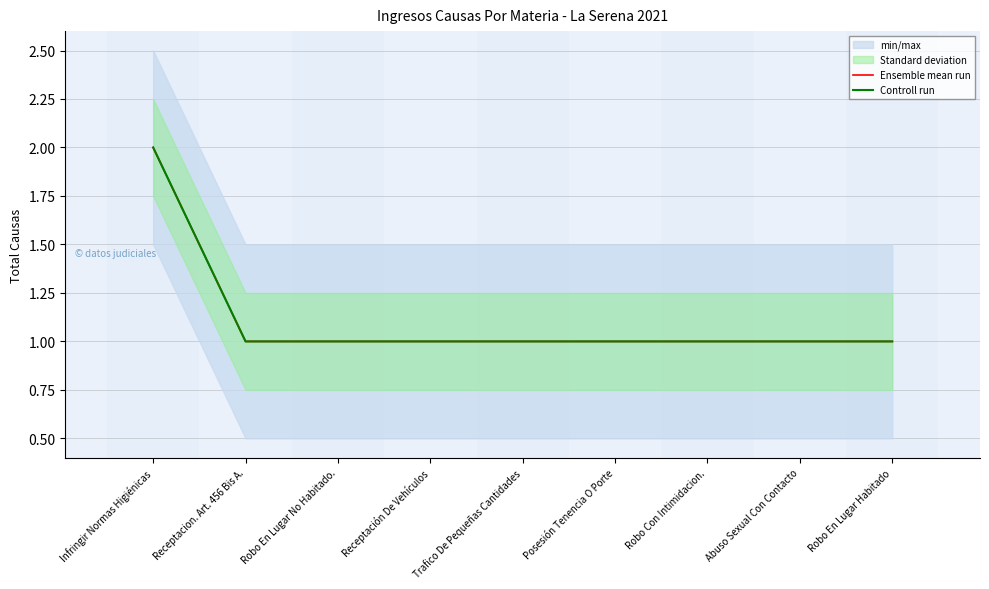

Reading left to right, transcribe all the data shown in this chart.

Ensemble mean run: 2	1	1	1	1	1	1	1	1
Controll run: 2	1	1	1	1	1	1	1	1